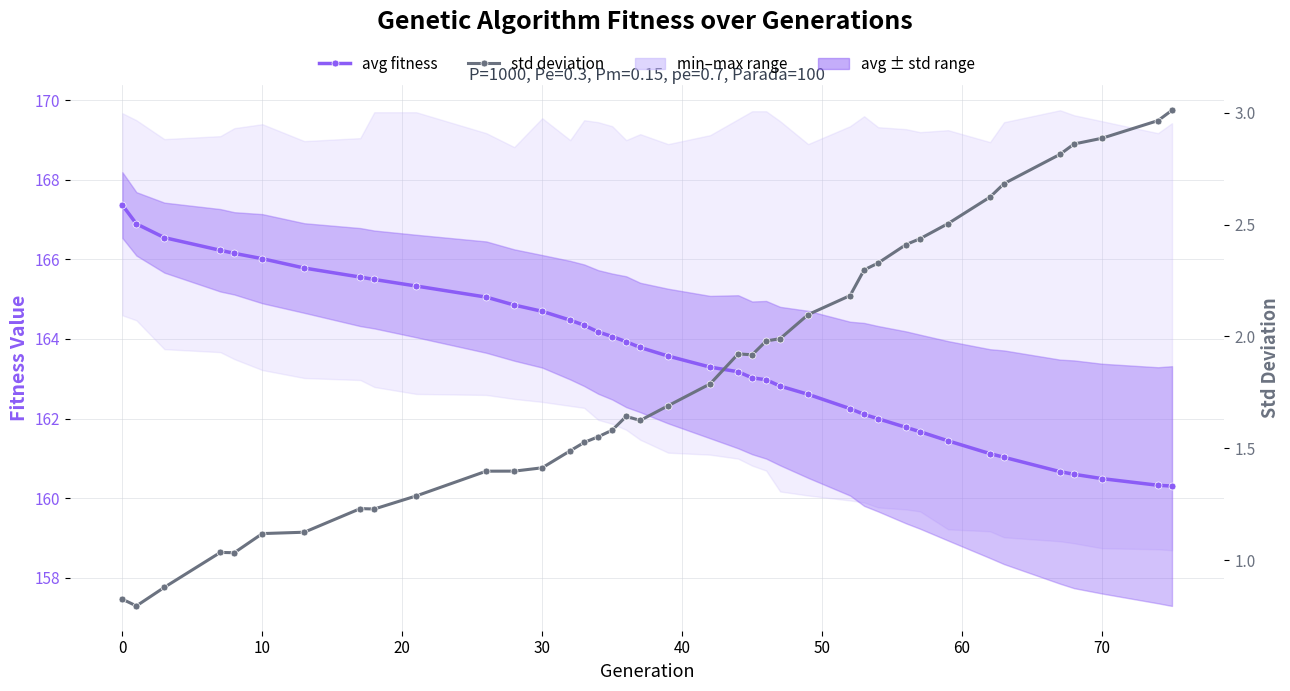

How many interior local valleys does the std deviation series have?

5